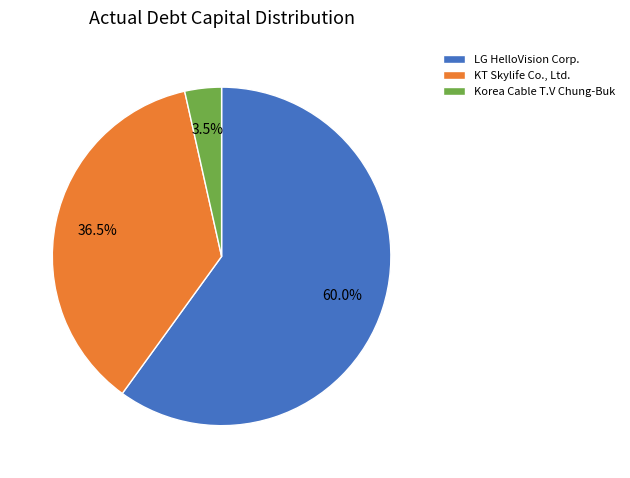

Does any single category account for the majority?

Yes